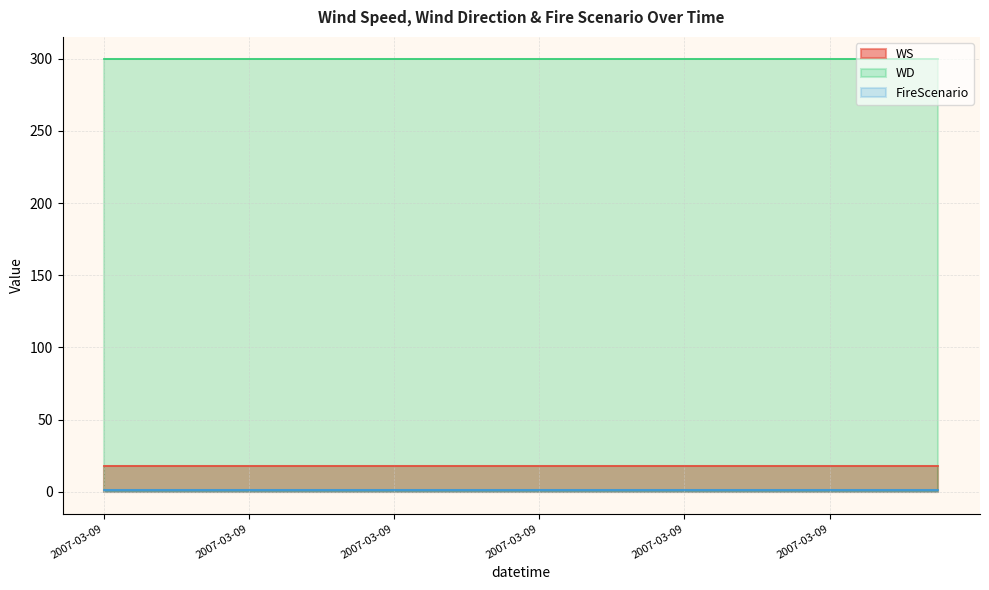

How many series are shown in this chart?

3